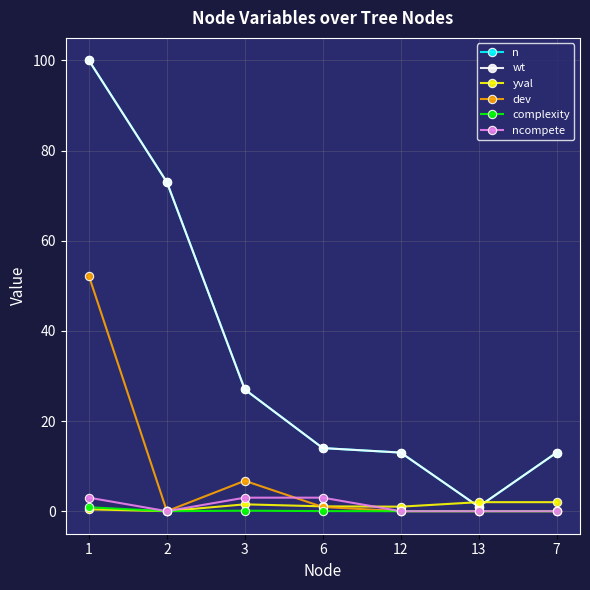

True or false: complexity has a value of 0.0 at 7.

True